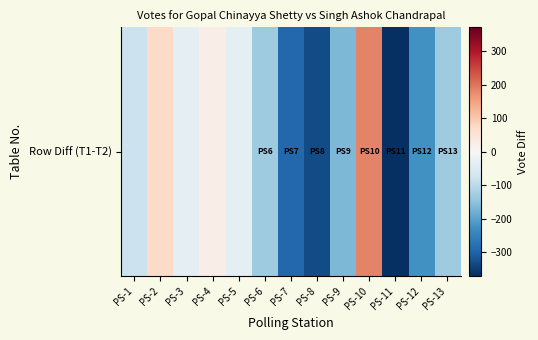

What is the difference between the second highest and second lowest values?

401